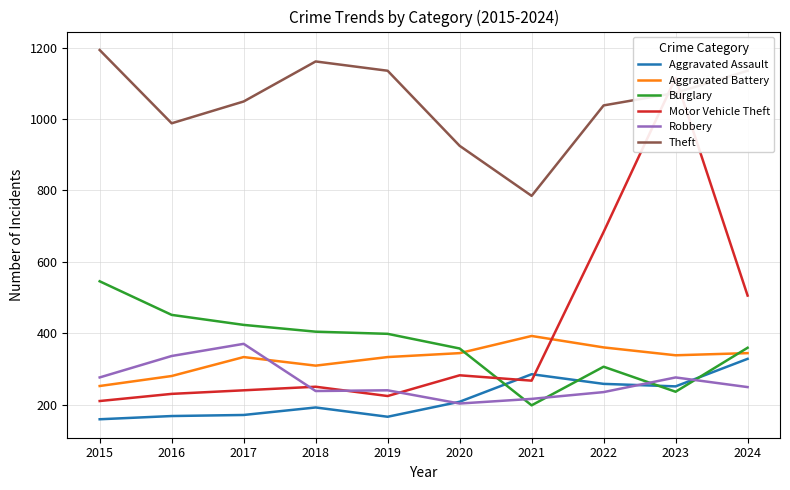

Which category has the lowest value in the Burglary series?

2021